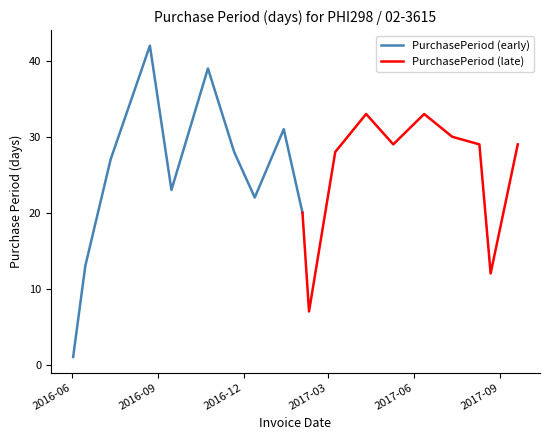

The value of PurchasePeriod (early) at 2016-09 is 17. True or false?

False